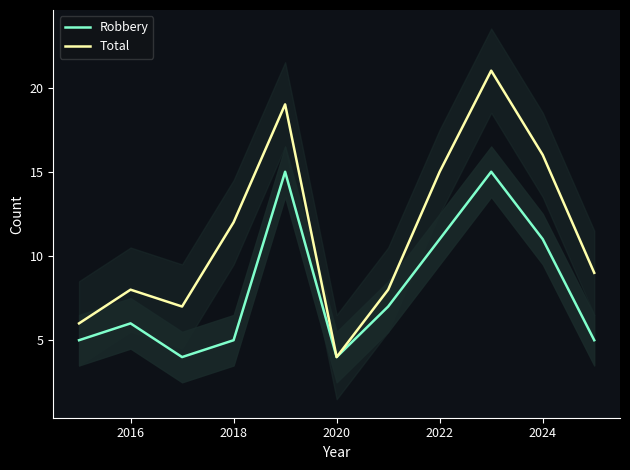

The value of Robbery at 2016 is 9. True or false?

False